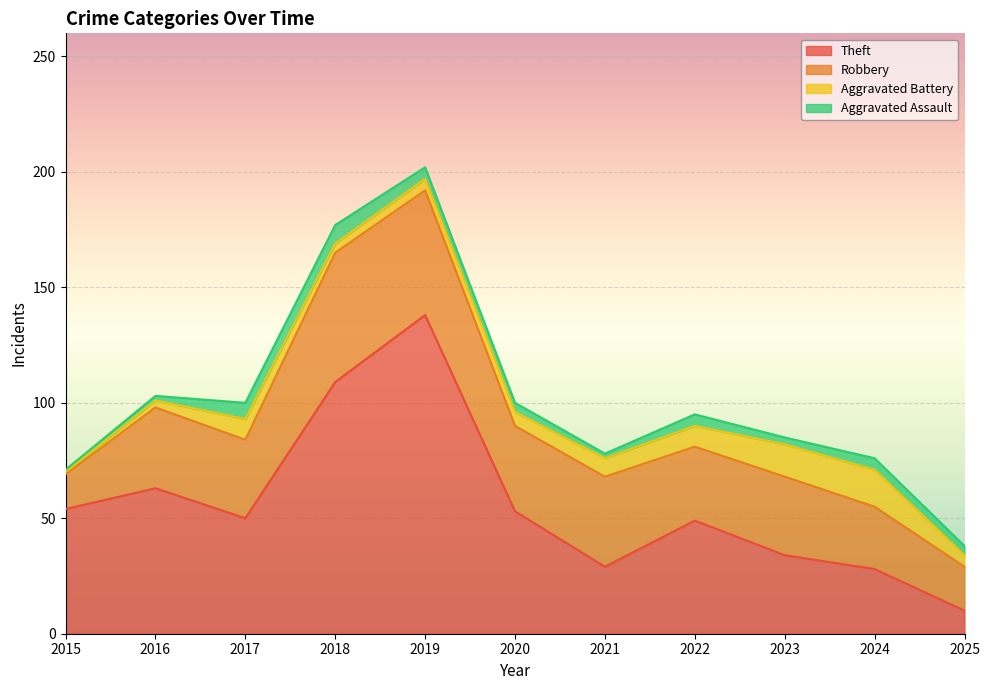

Is it true that Robbery equals 77 at 2018?

False